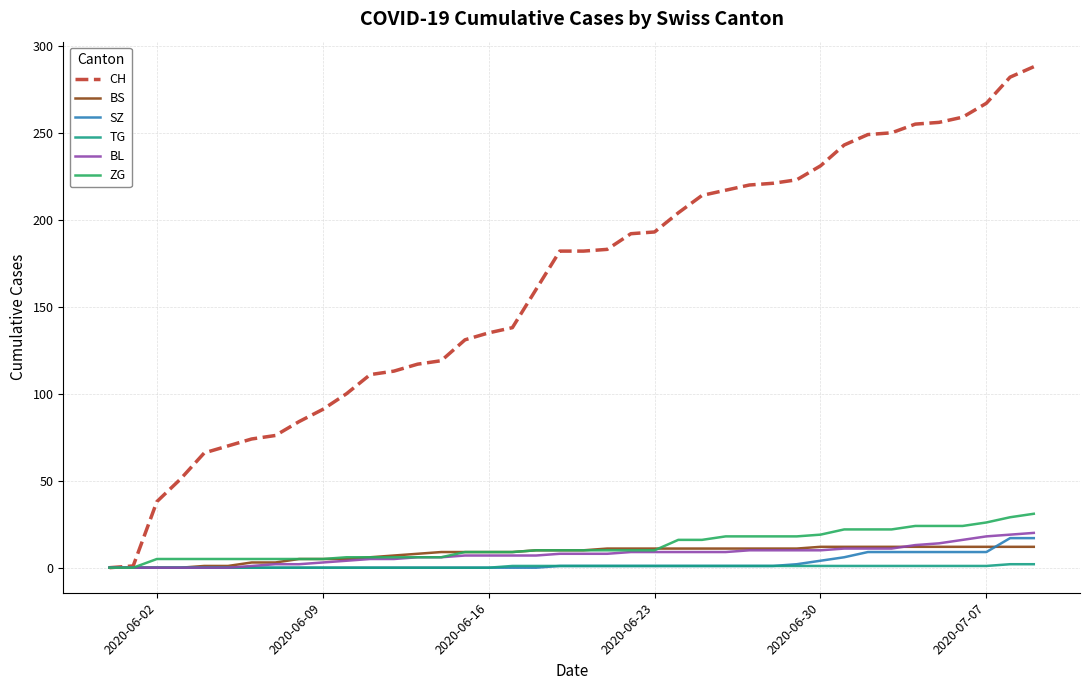

What are all the series names shown in the legend?

CH, BS, SZ, TG, BL, ZG